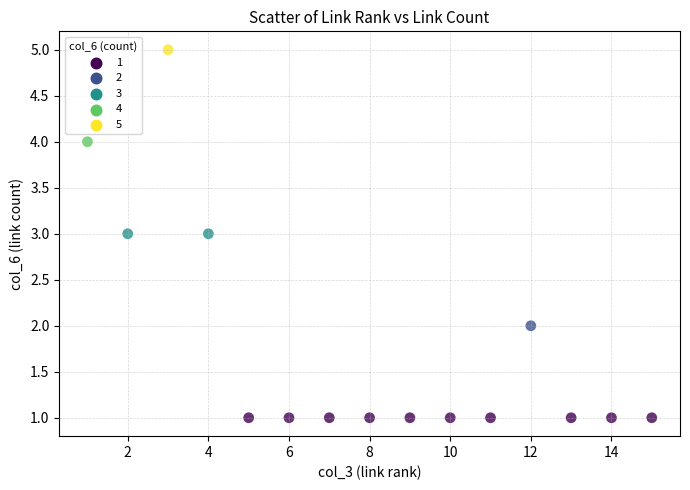

What is the range of X values (max minus min)?

14